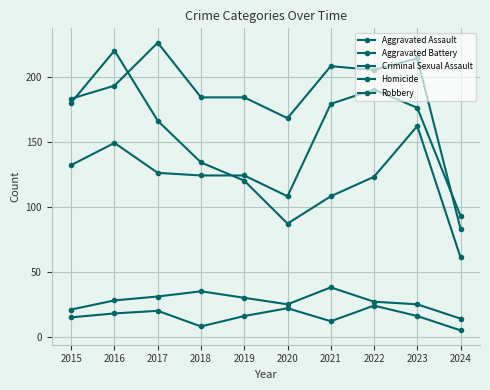

Which category has the highest value across all series?

2017